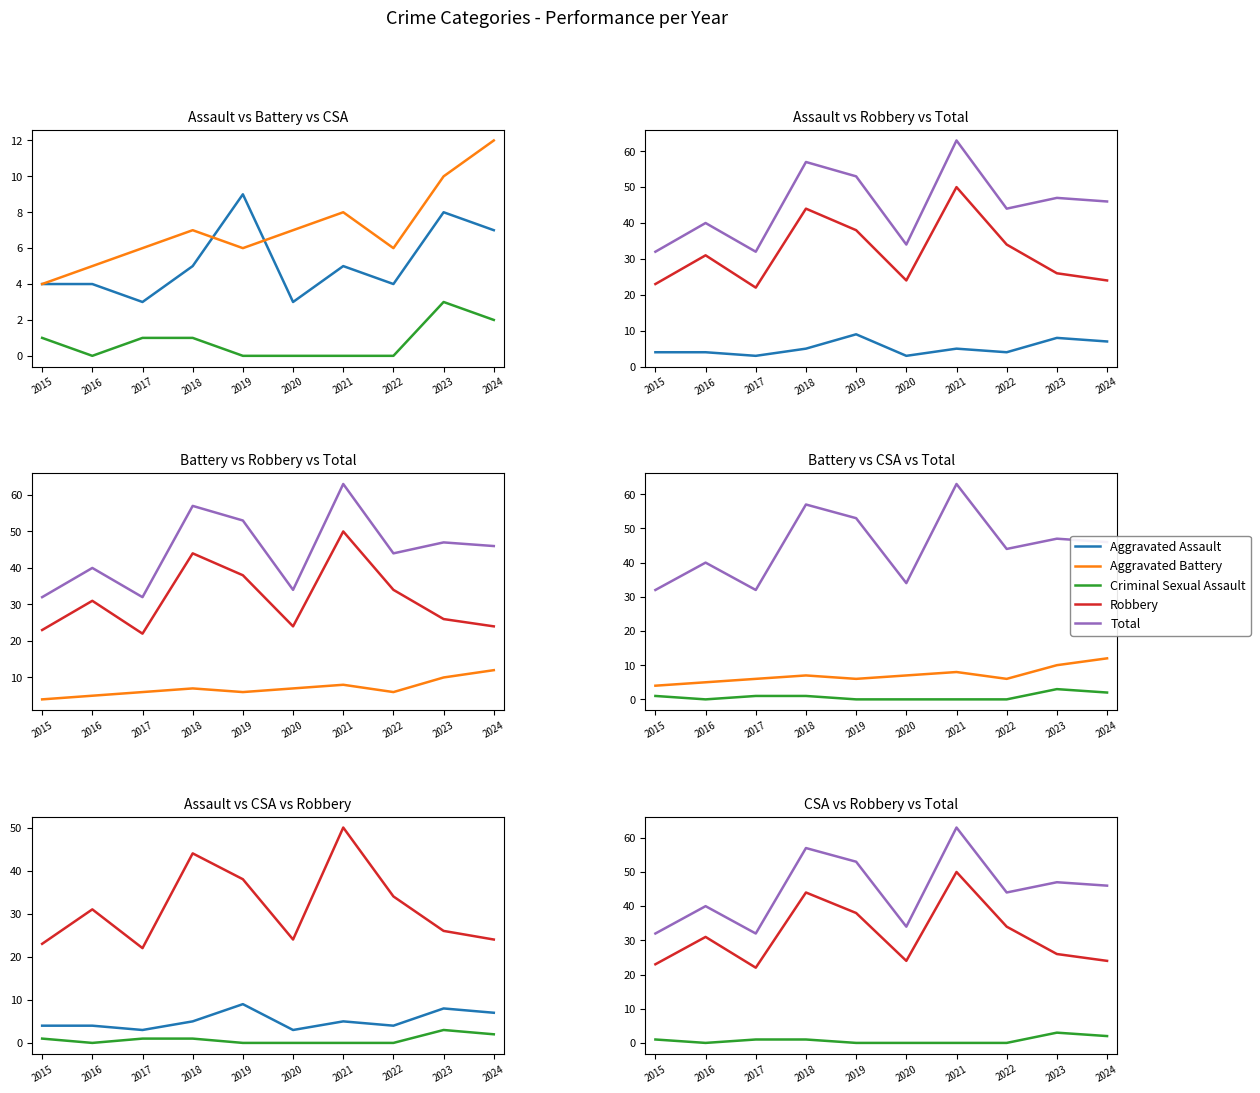

Which series has the largest range (max minus min)?

Total